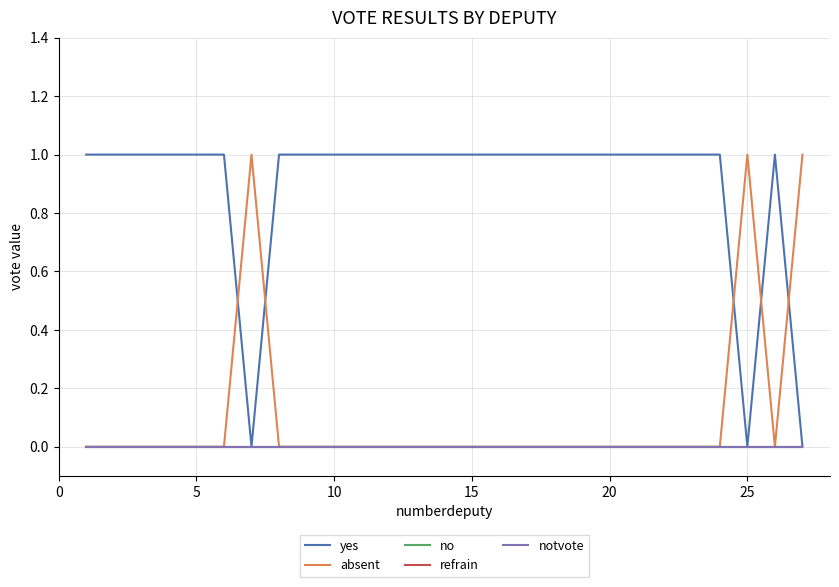

How many interior local peaks does the absent series have?

2